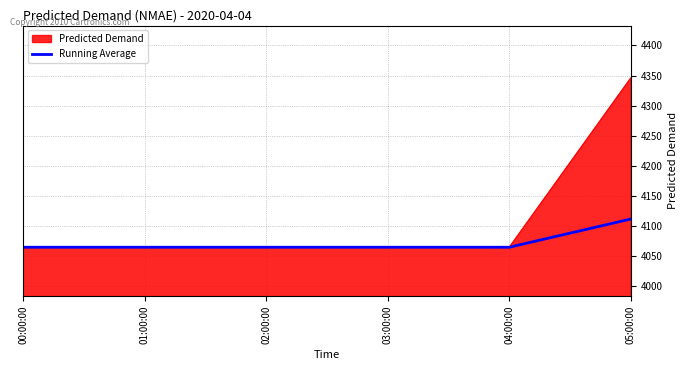

Does the chart have visible grid lines?

Yes